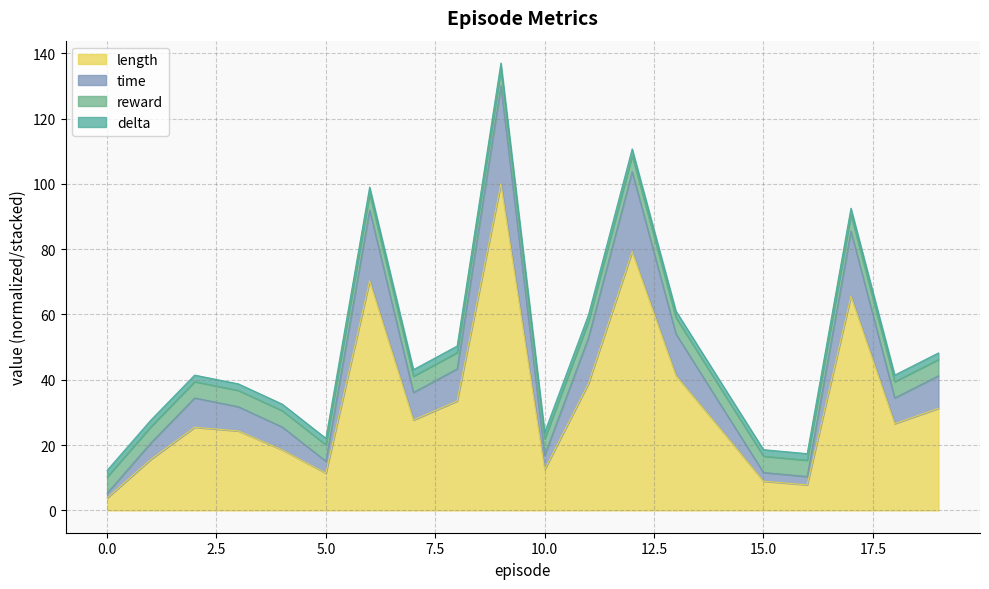

What is the maximum value for length?

100.0